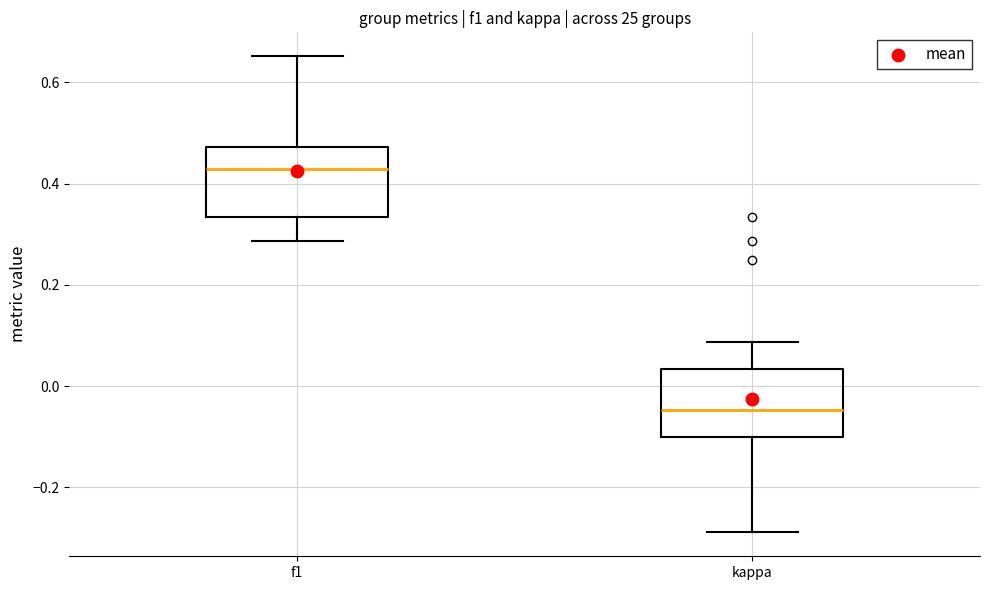

Reading left to right, read every box against the y-axis: the position of its median line, the range the box covers, and the ends of its whiskers. The values are not printed on the chart, so give them approximately, as read against the axis.

f1: median 0.42, box 0.34 to 0.48, whiskers 0.28 to 0.66
kappa: median -0.04, box -0.10 to 0.04, whiskers -0.28 to 0.08